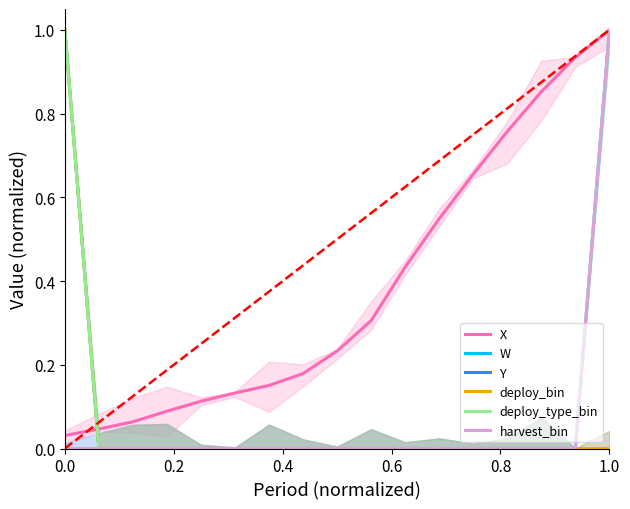

How many lines are shown in the chart?

6